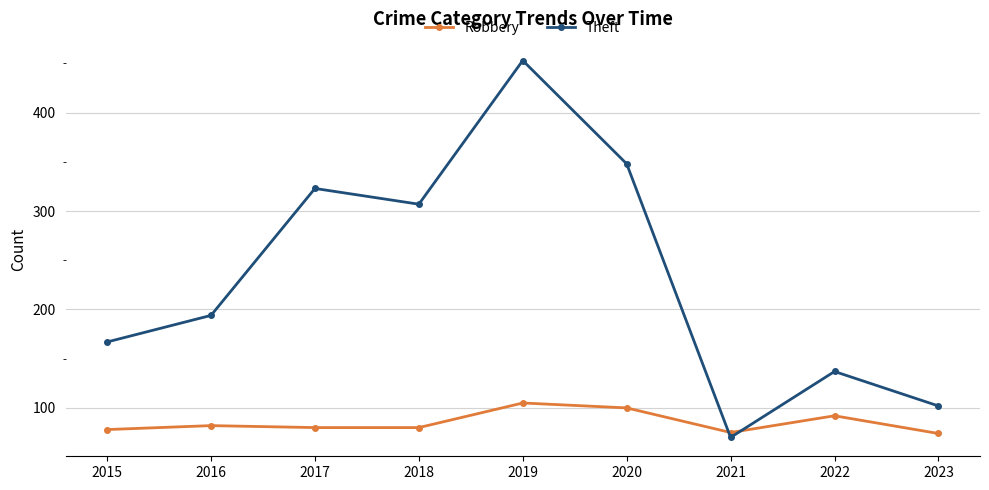

Count the number of data series in this chart.

2